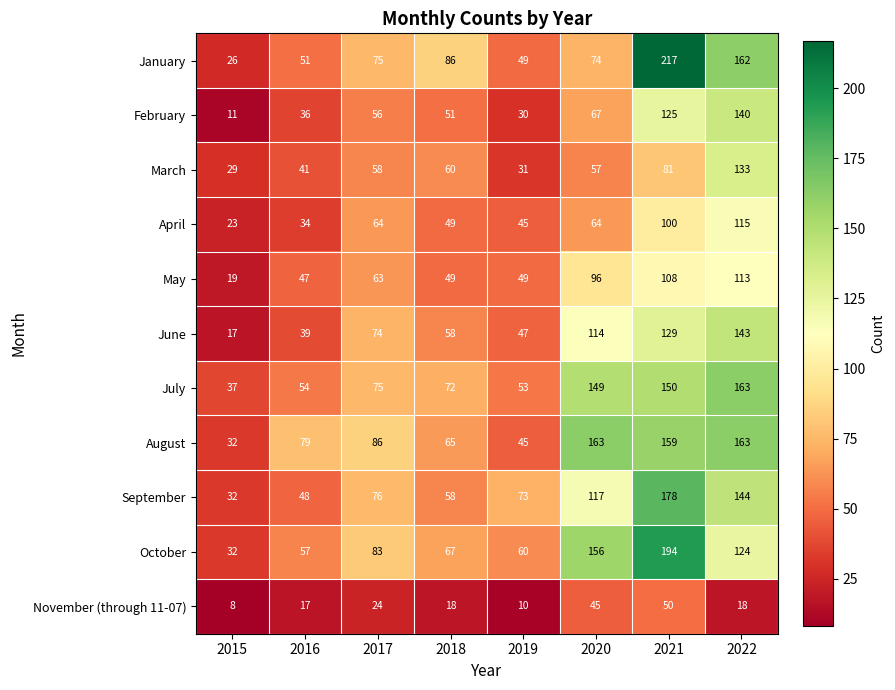

Count the number of categories in the chart.

8